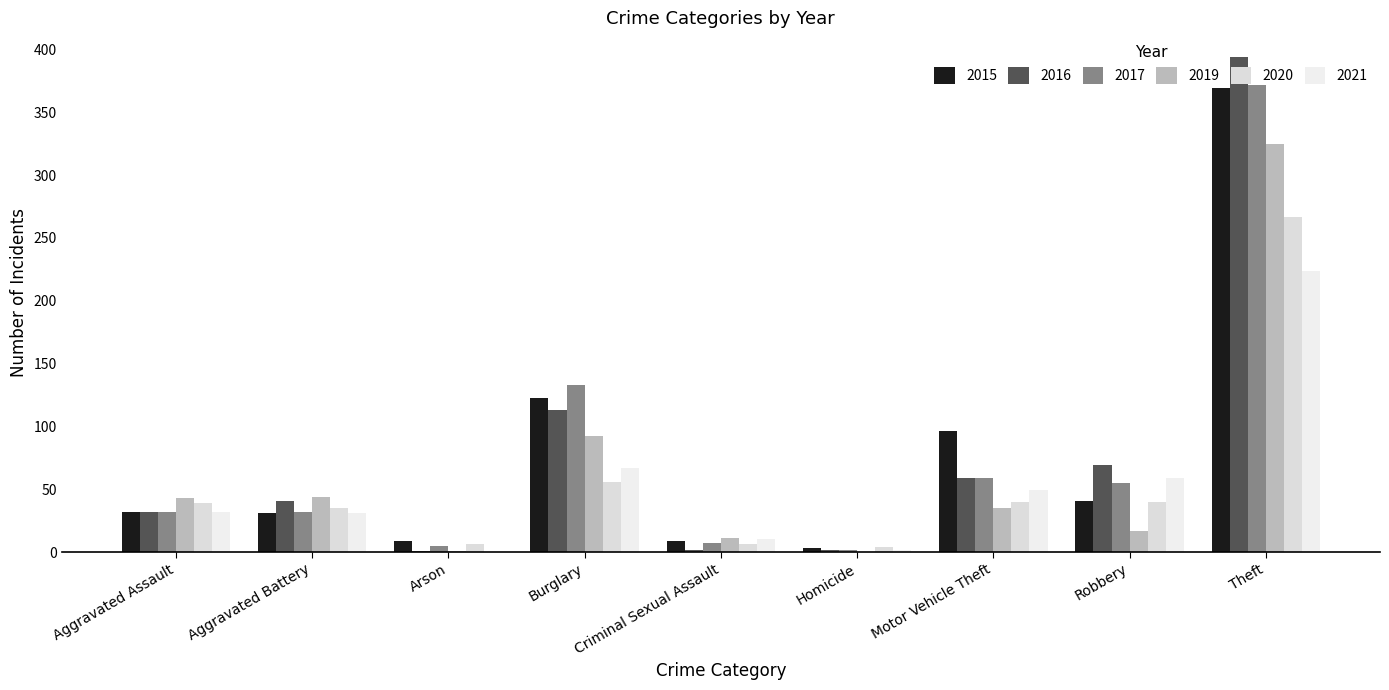

Does the chart contain stacked bars?

No